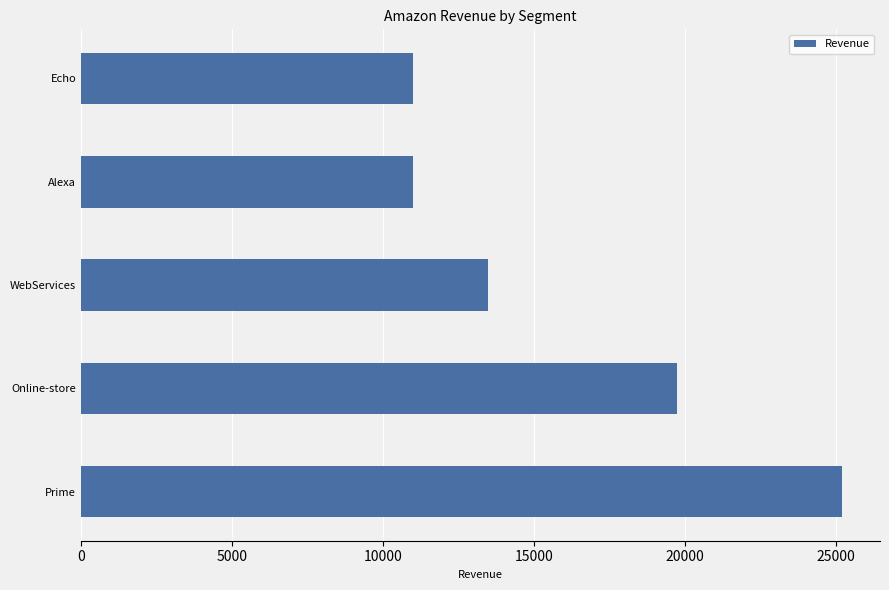

Is it true that the value at WebServices is 13500?

True